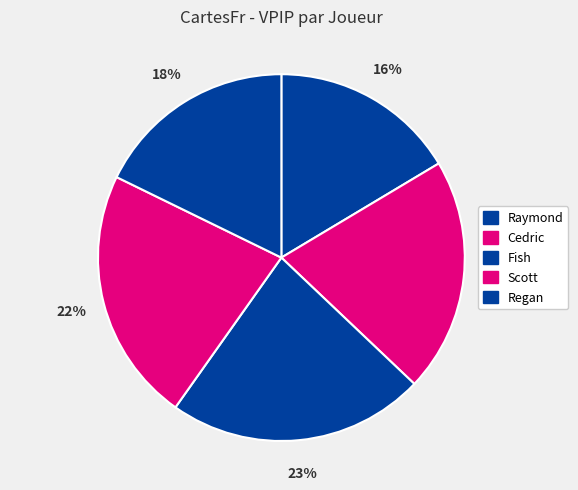

What is the smallest slice in the pie chart?

Raymond